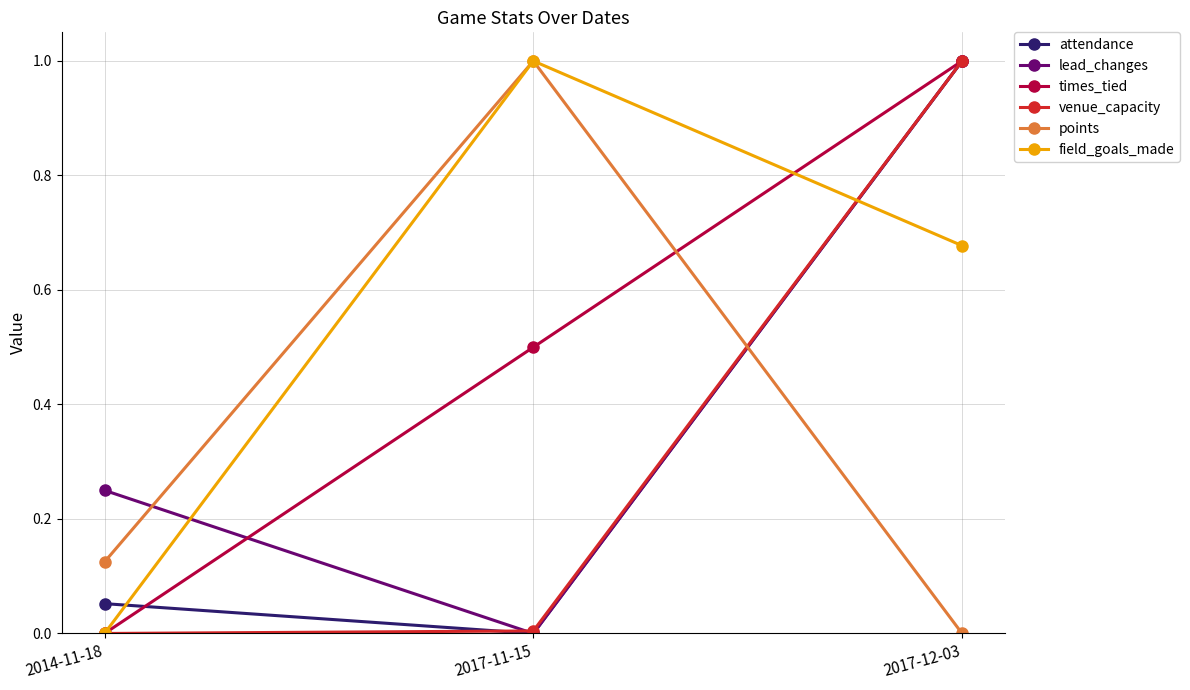

How many values in times_tied are above zero?

2